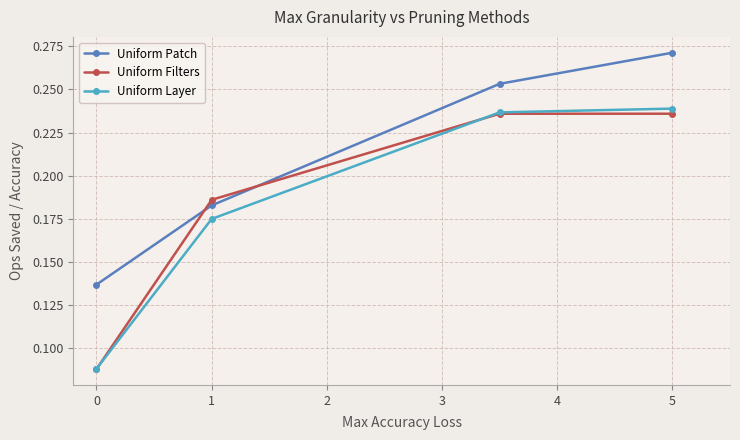

True or false: Uniform Patch has more than 1 interior local peaks.

False